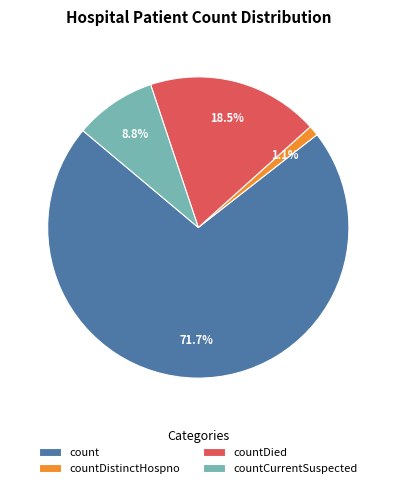

What is the largest slice in the pie chart?

count